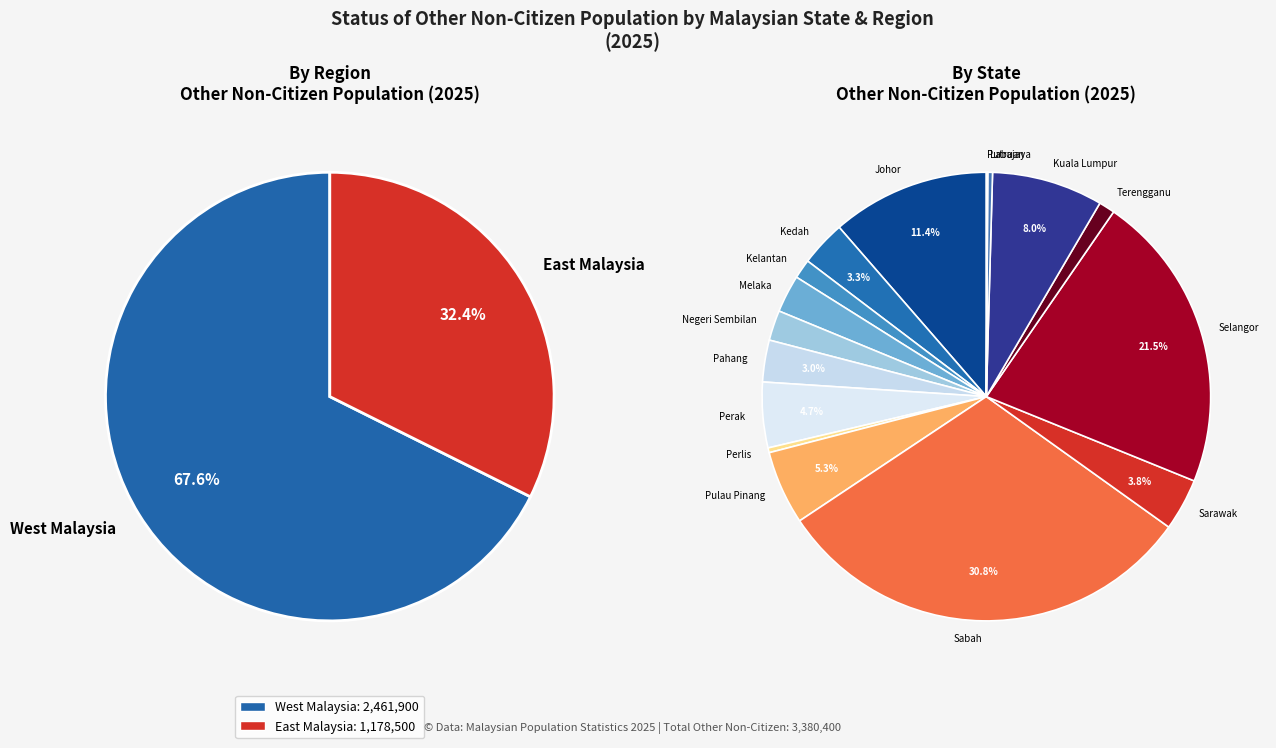

Is Pulau Pinang the majority of the pie?

No